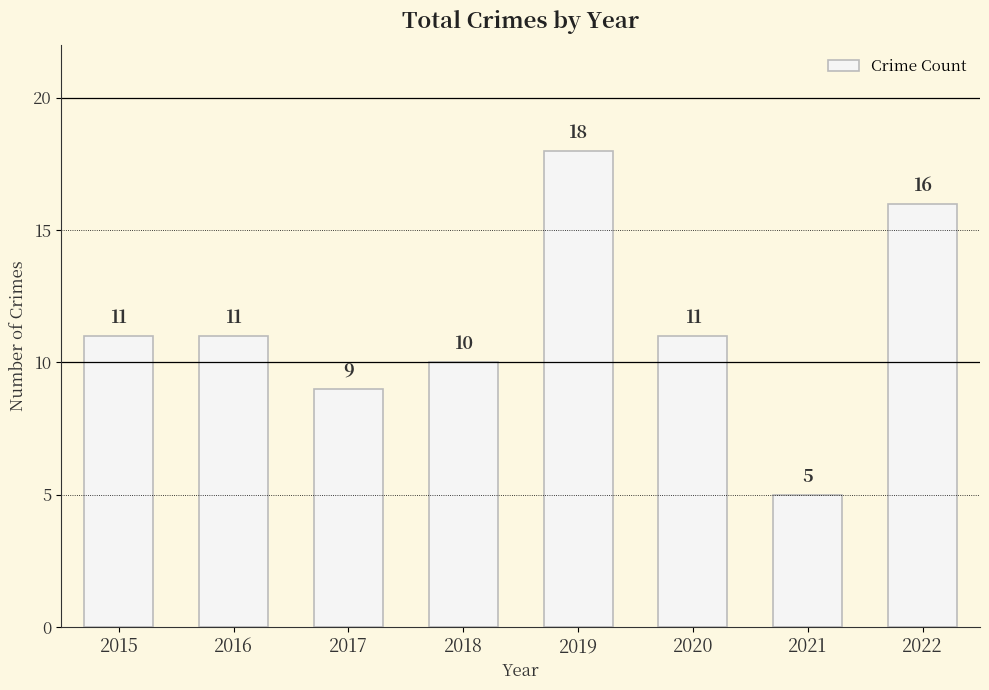

Reading left to right, list all the values displayed in this chart.

2015=11	2016=11	2017=9	2018=10	2019=18	2020=11	2021=5	2022=16